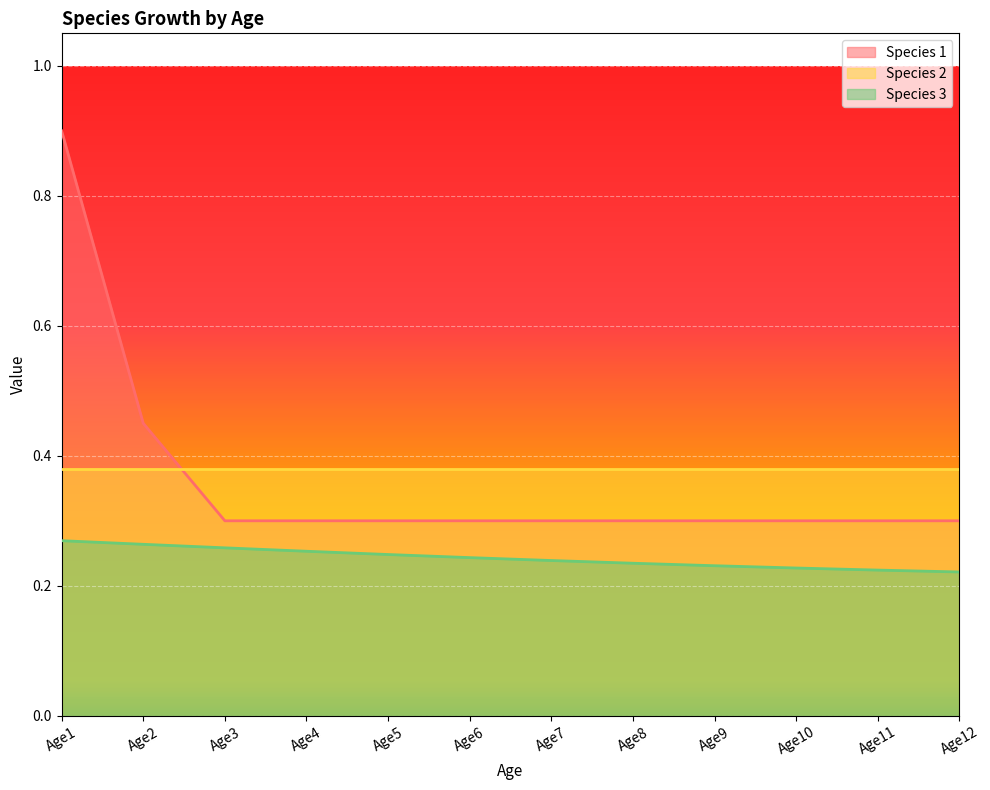

At which category is the sum across all series the highest?

Age1